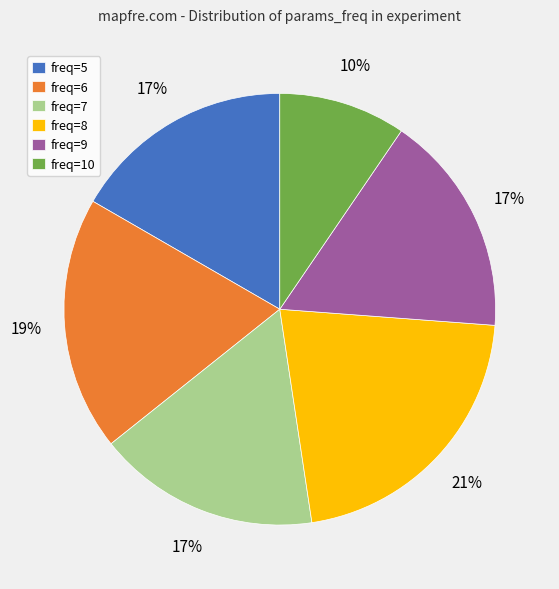

To the nearest percent, what is the average slice percentage?

17%